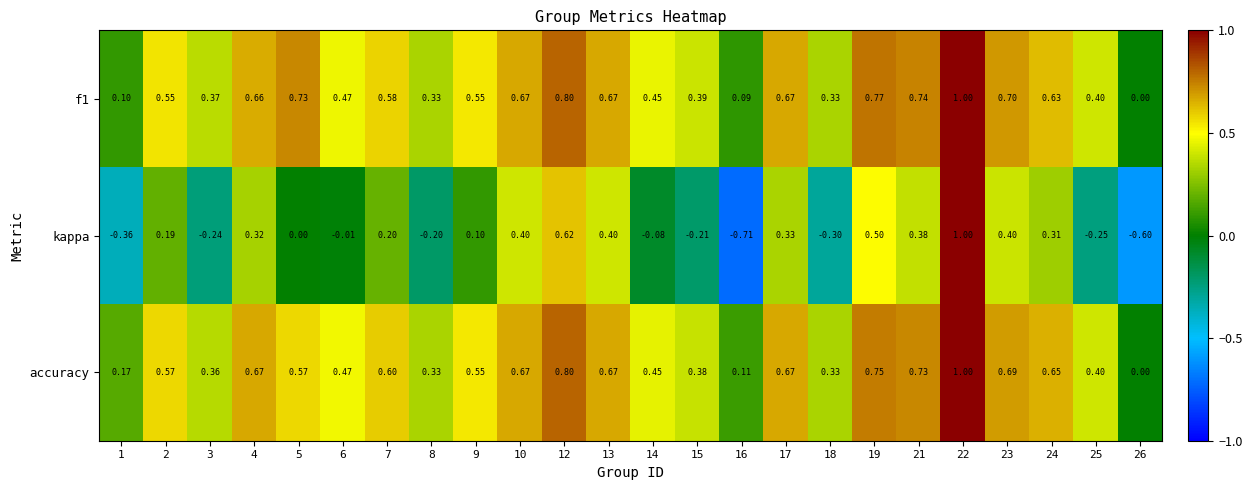

Is the value of kappa at 16 greater than the value of f1 at 15?

No